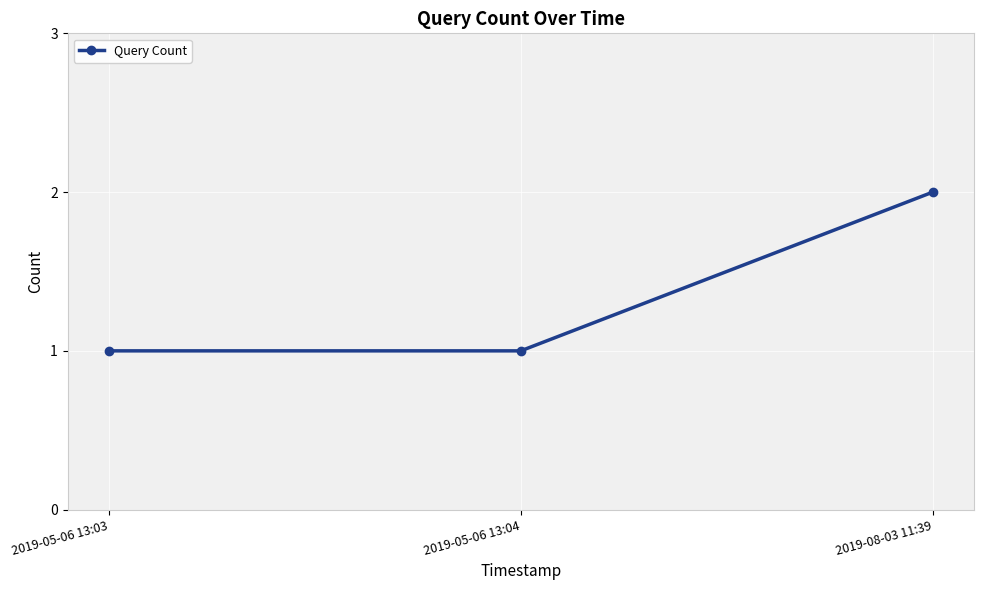

How many categories are shown in the chart?

3